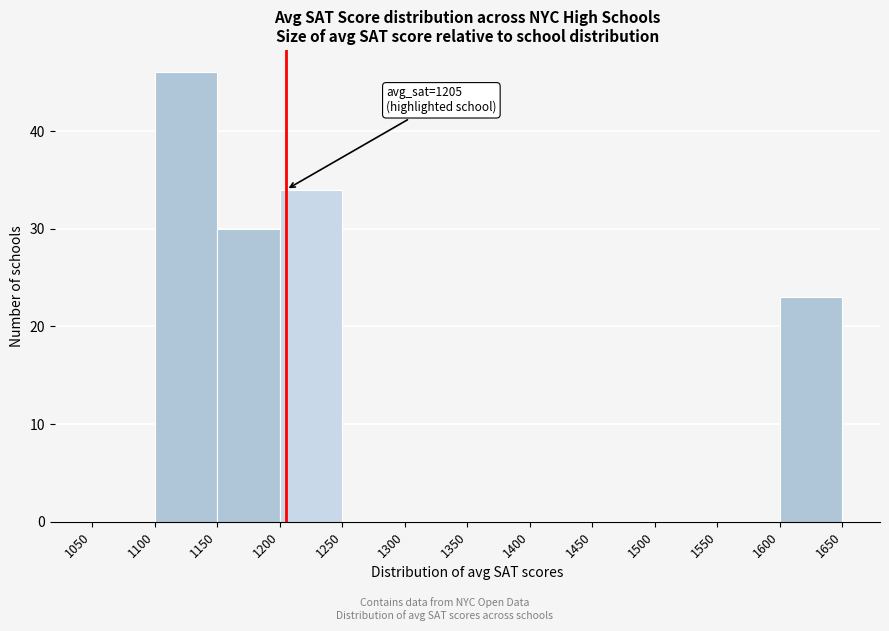

Which range on the x-axis has the tallest bar?

1100 to 1150